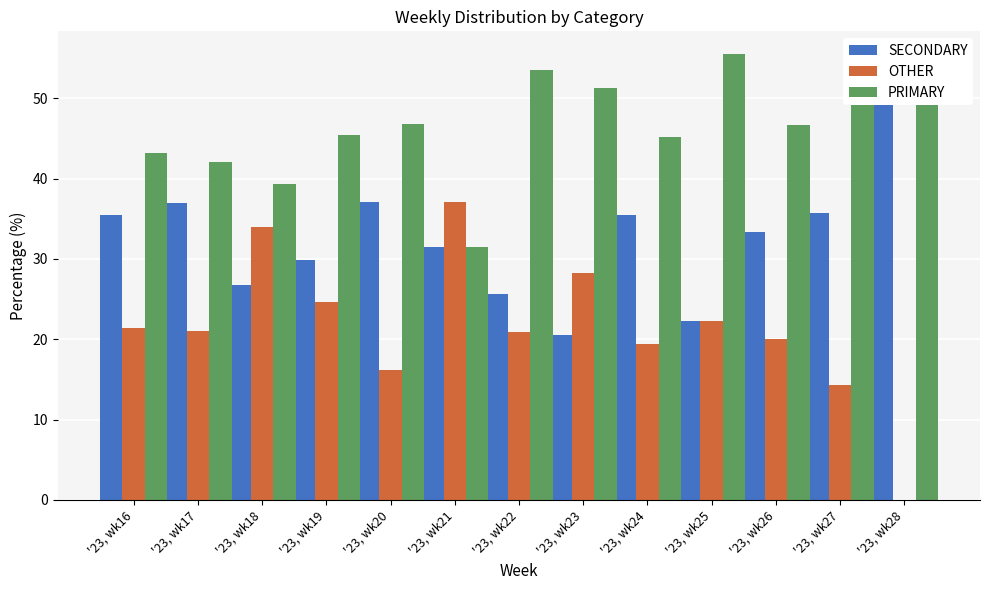

What is the sum of all SECONDARY values?

420.5